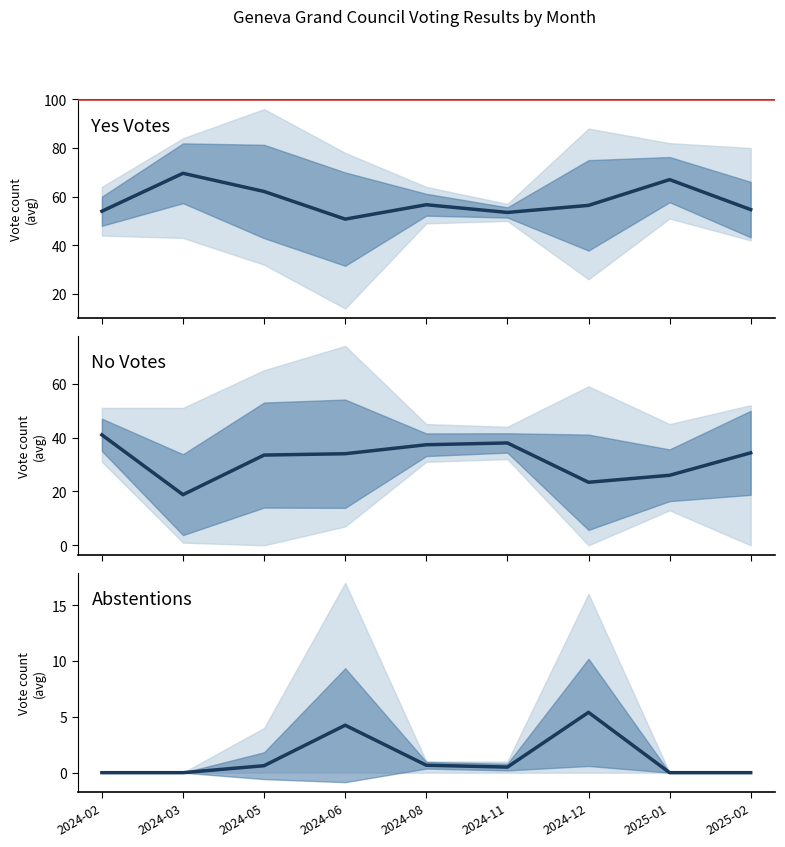

Is the value of No at 2025-01 greater than the value of Yes at 2024-11?

No